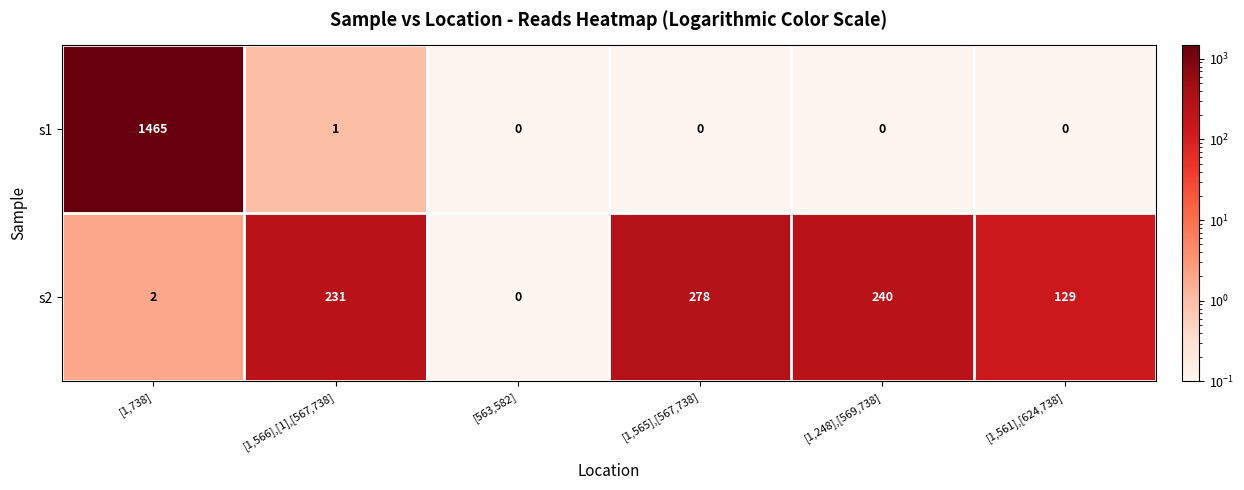

Which category has the highest value across all series?

[1,738]